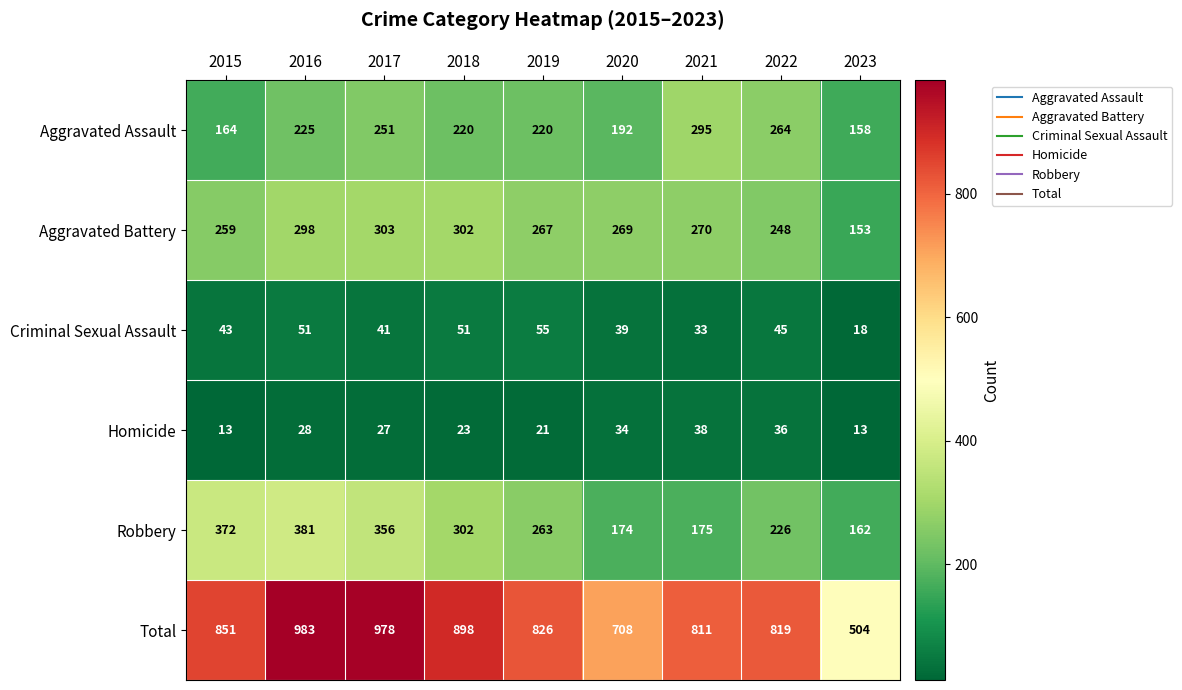

Which series has the largest range (max minus min)?

Total